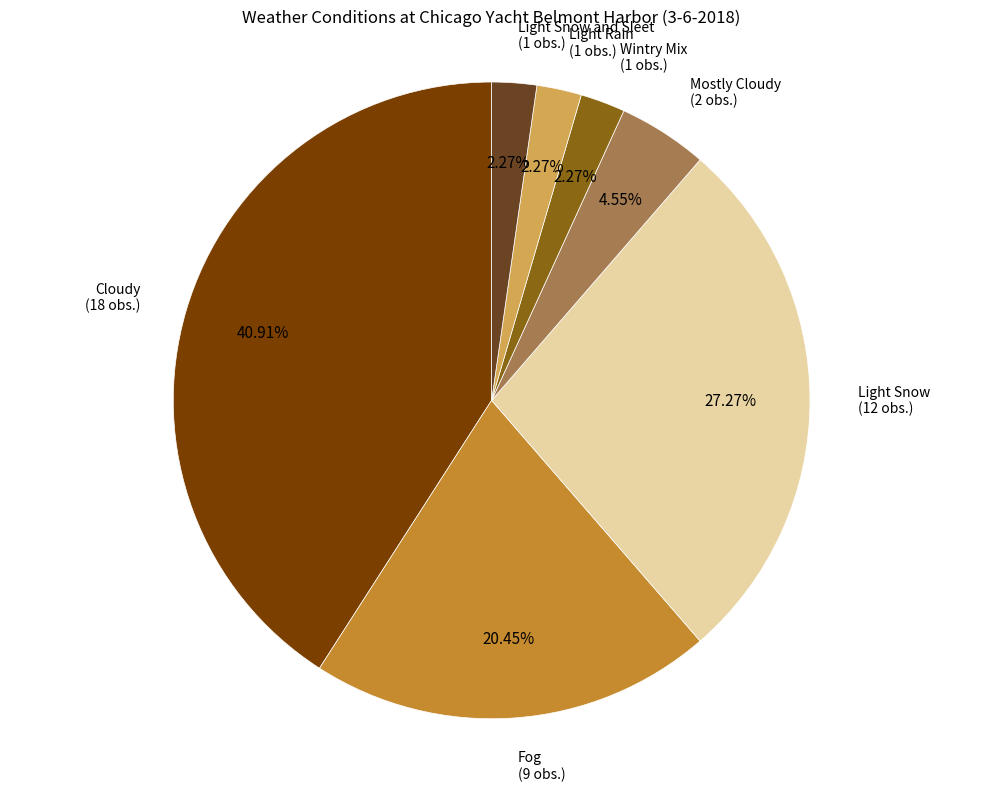

To the nearest percent, what is the difference between the largest and smallest slice percentages?

39%